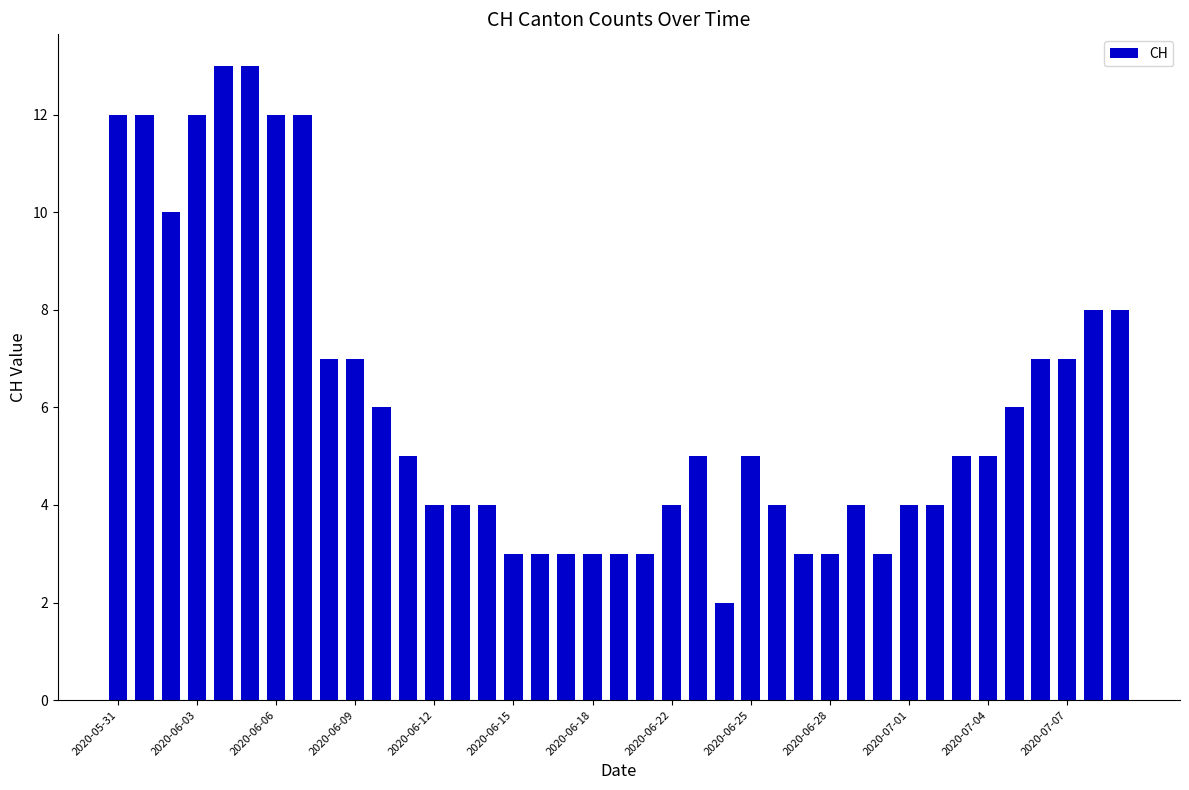

How many bars are there in total?

39